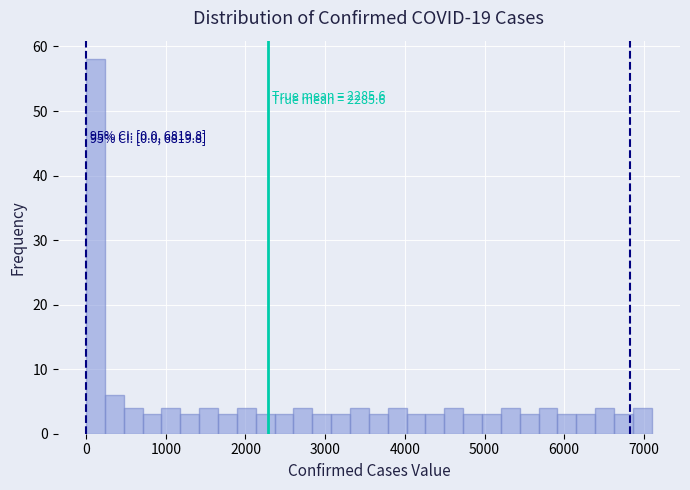

Read against the x-axis, roughly where is the centre of the tallest bar?

100